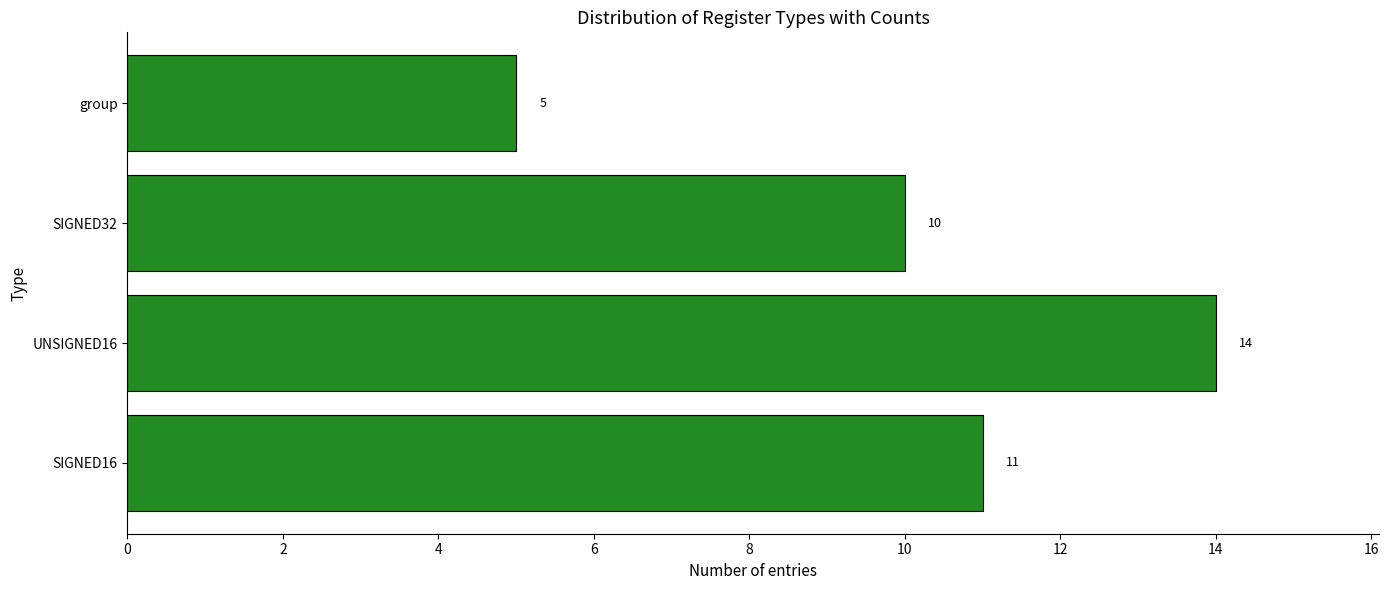

What is the difference between the maximum and minimum values?

9